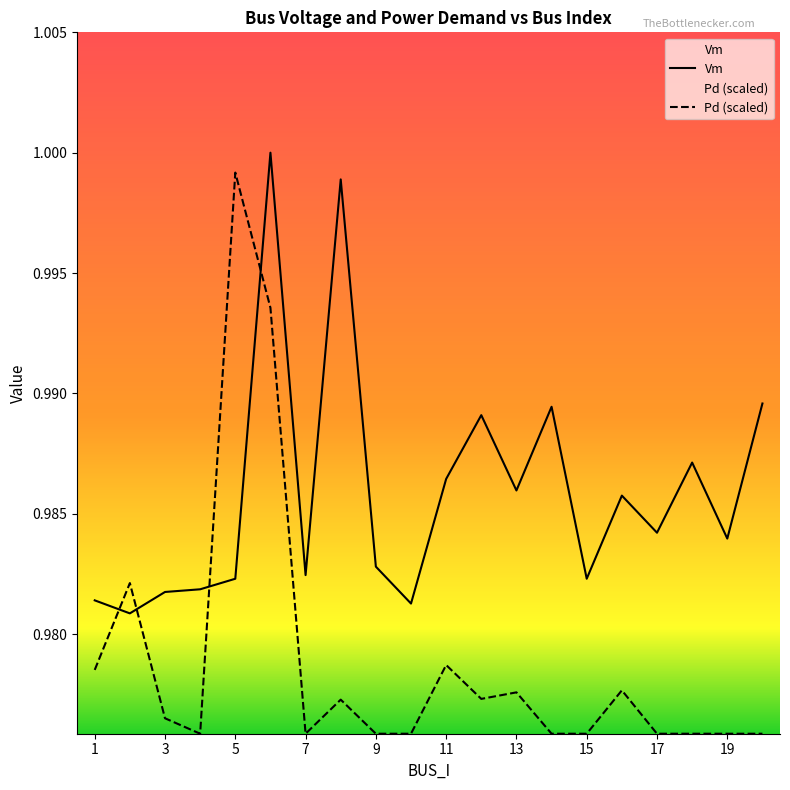

How many data points does each series have?

20